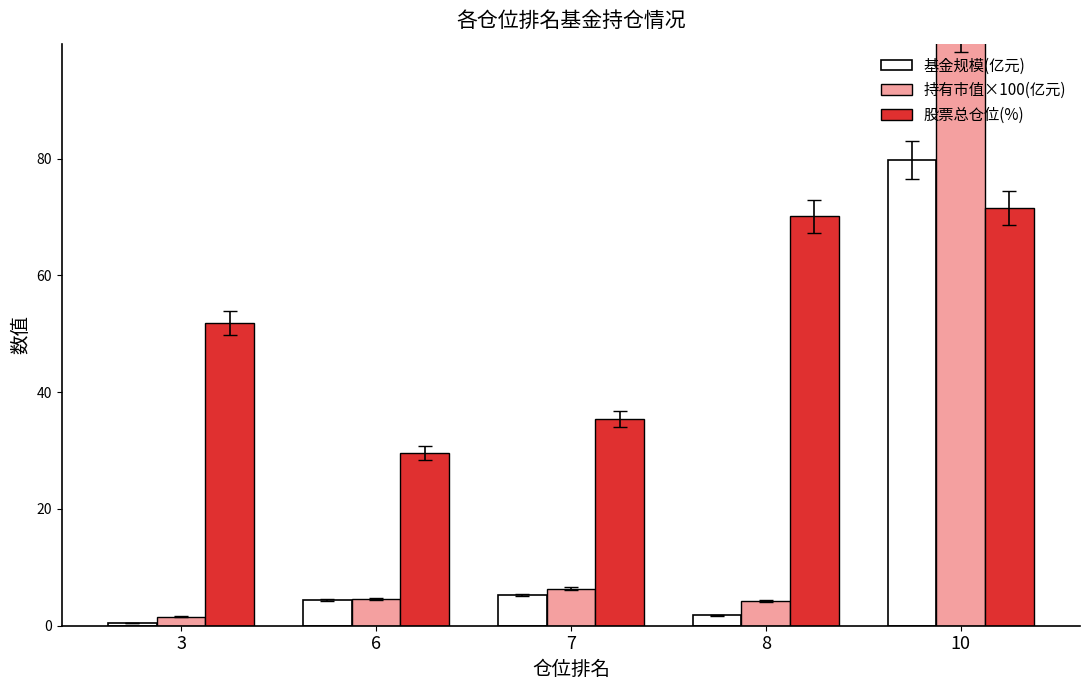

What is the lowest value of the 基金规模(亿元) series?

0.4